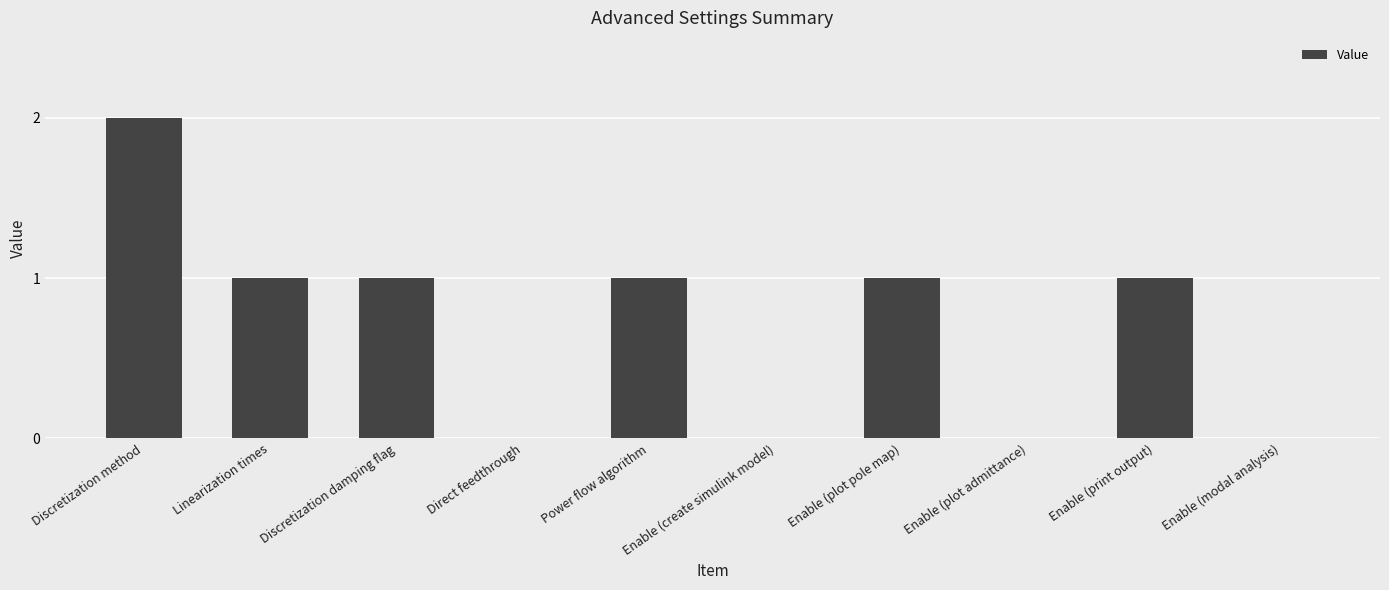

What value does the data have at Discretization damping flag?

1